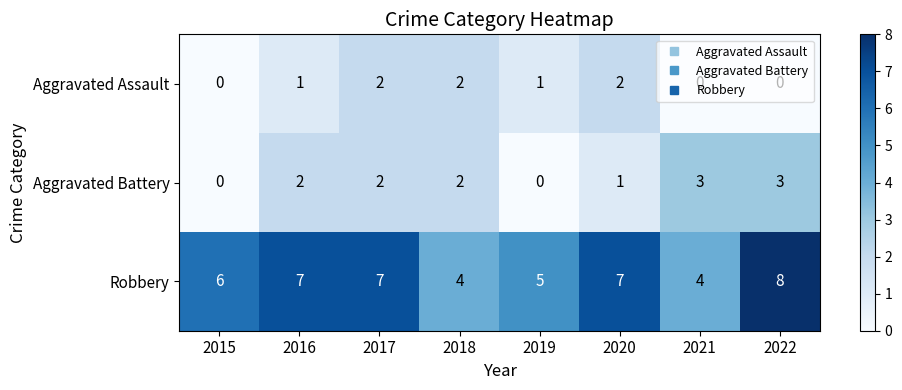

Rank the series at 2022 from highest to lowest value.

Robbery, Aggravated Battery, Aggravated Assault